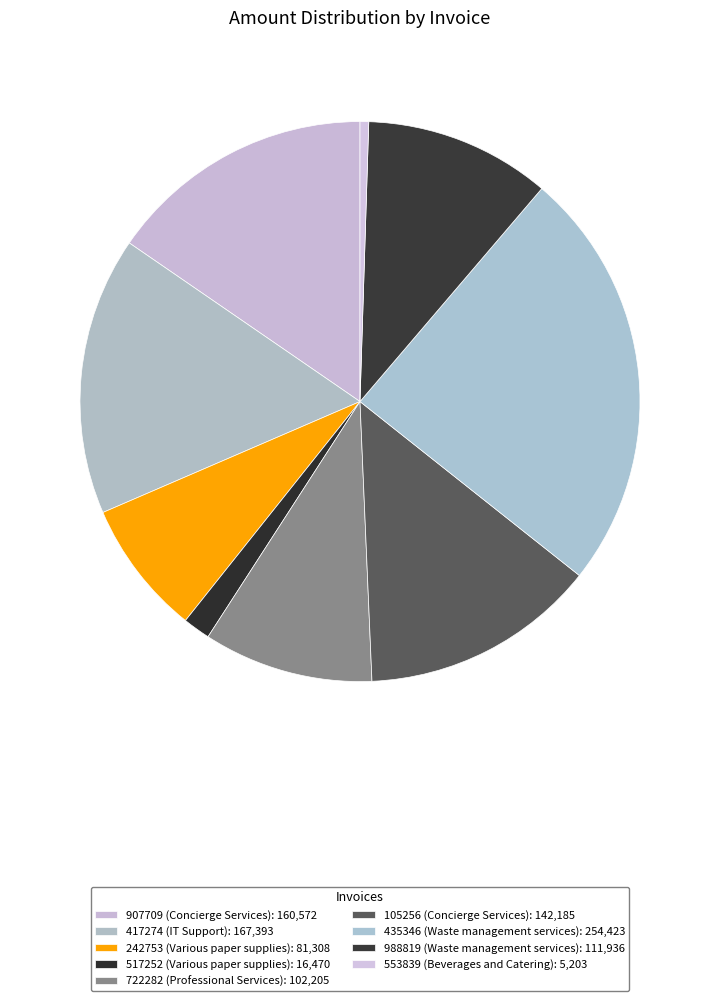

What is the change in value from 417274 to 105256?

-25208